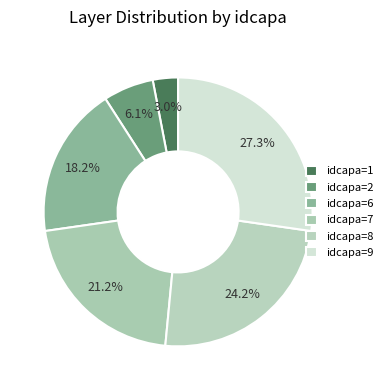

Count the number of slices in the pie.

6